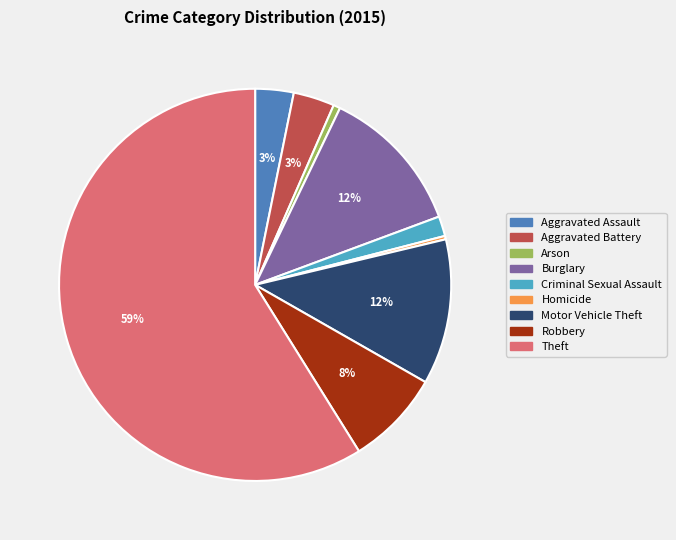

To the nearest percent, what is the combined percentage of Robbery and Burglary?

20%